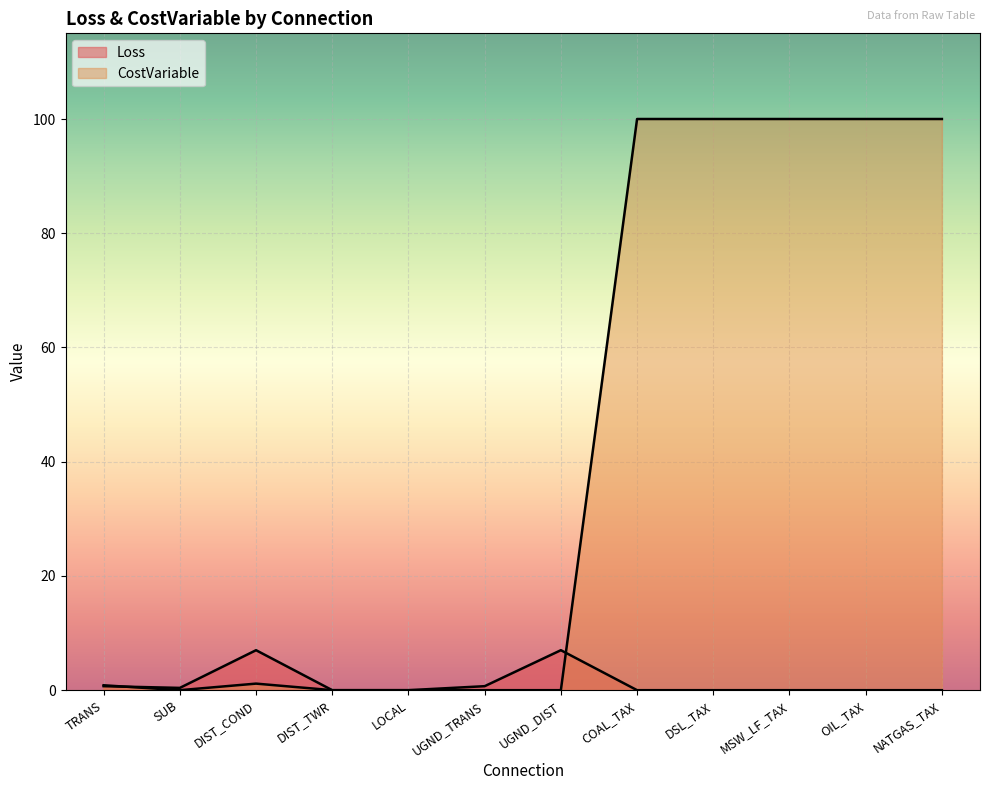

True or false: CostVariable has more than 0 points higher than both neighbors.

True